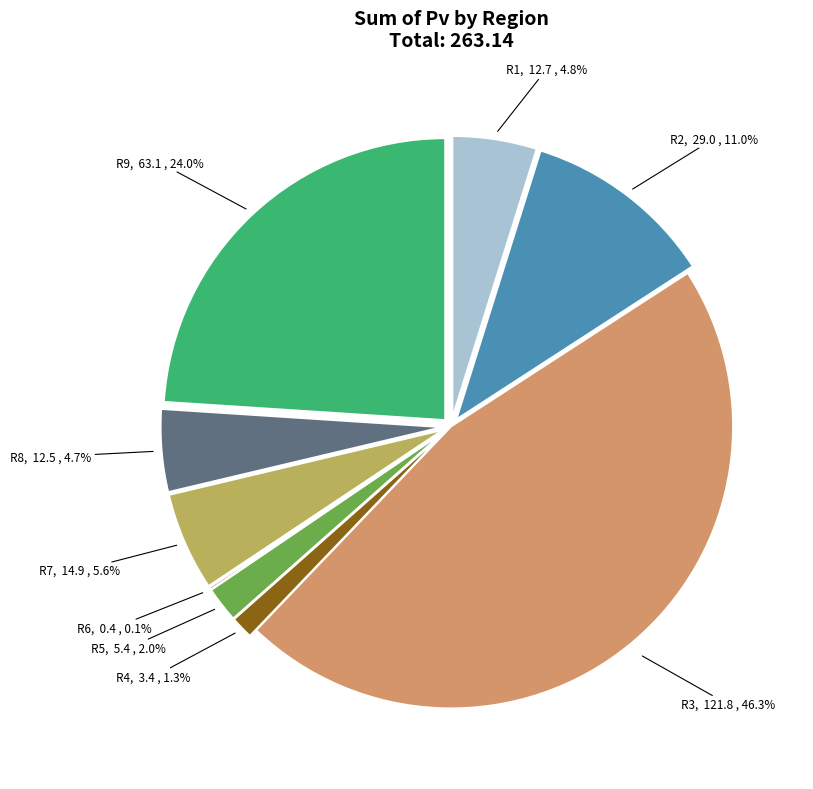

Is there any slice that represents more than half of the pie?

No